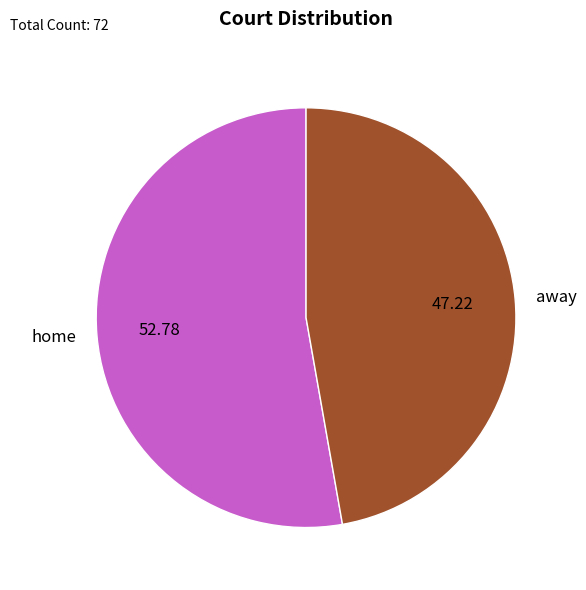

Rank the categories by value from lowest to highest.

away, home